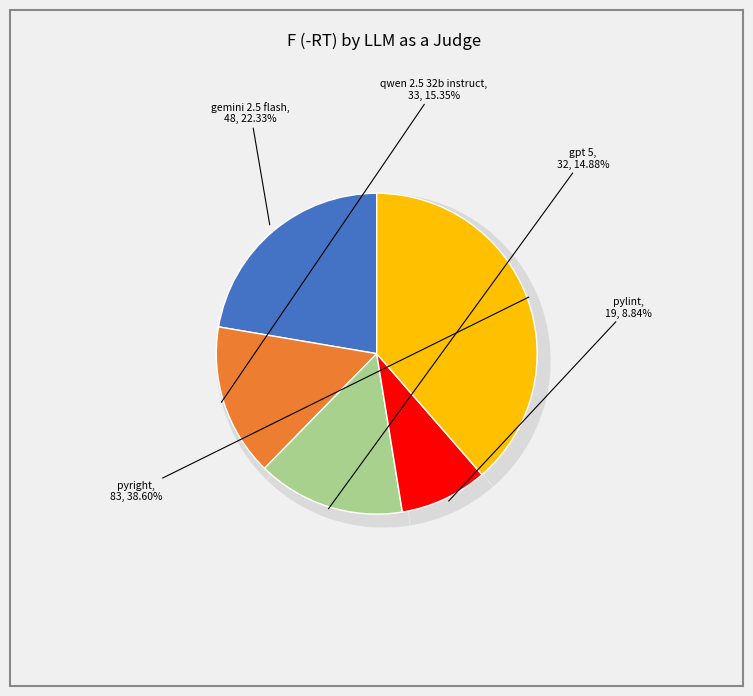

Is there any slice that represents more than half of the pie?

No